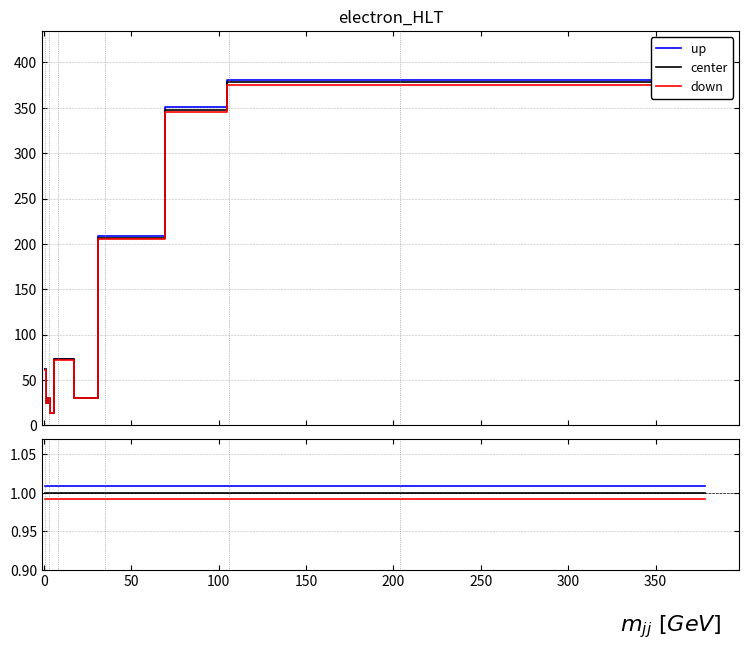

What is the value of the down point at the 9th from the left?

1.0